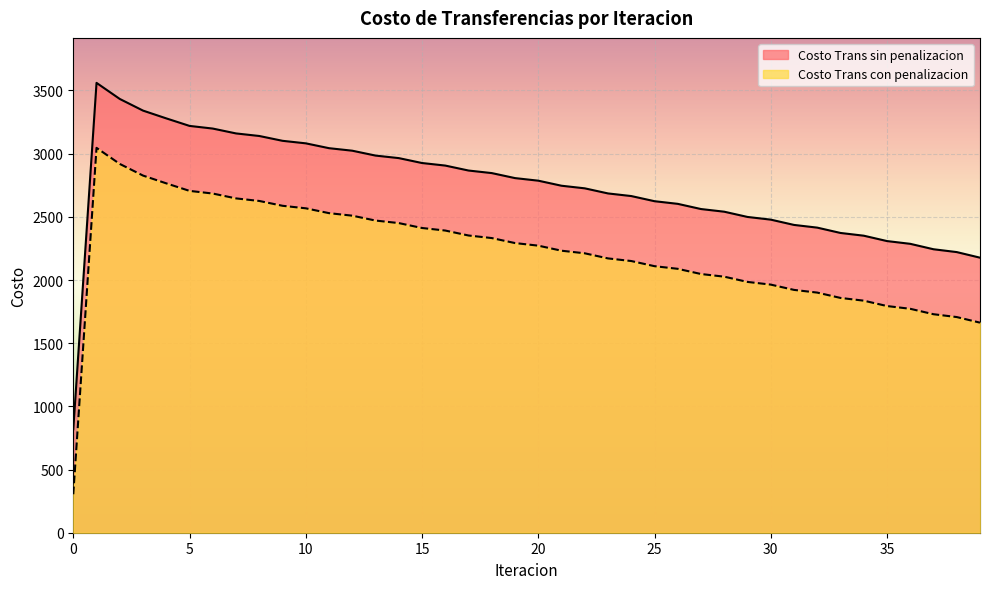

At which label is Costo Trans sin penalizacion closest to 2189?

39